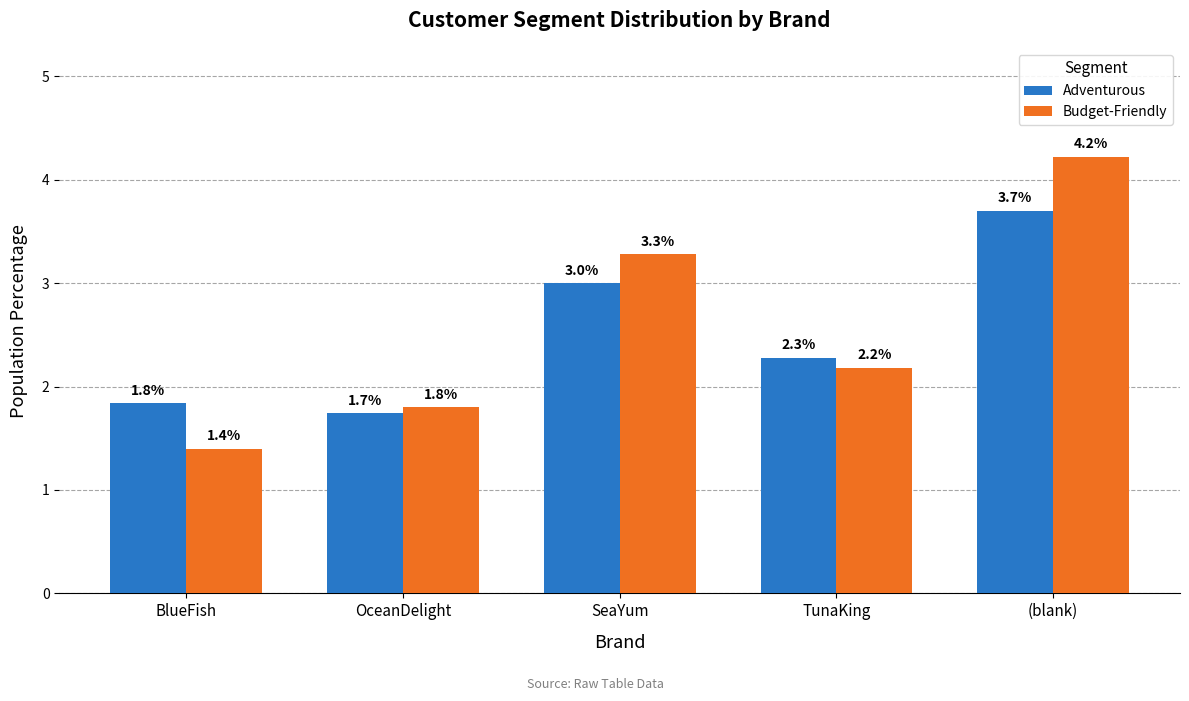

What is the sum of the Budget-Friendly values at (blank) and SeaYum?

7.5